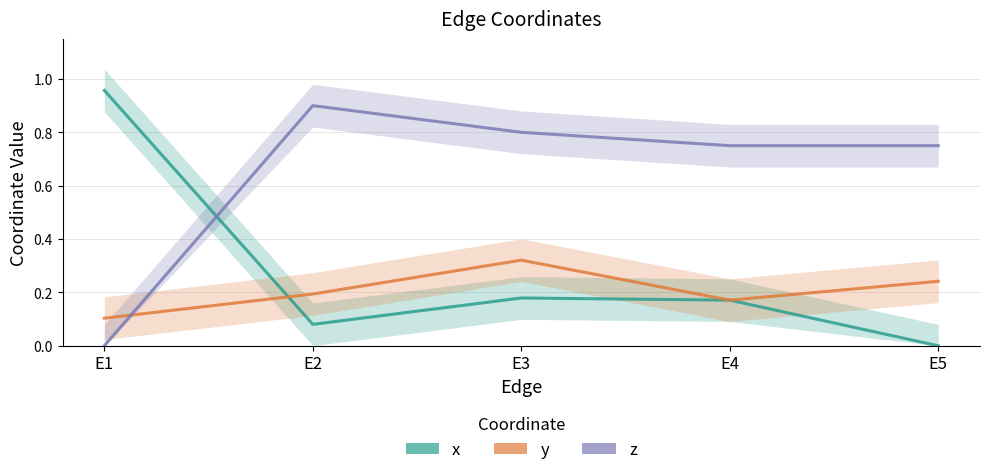

What is the sum of the y values at E5 and E4?

0.4